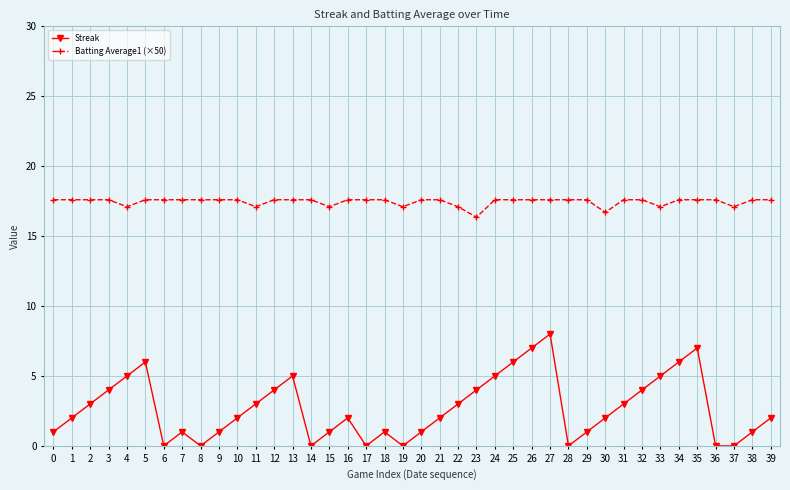

What is the difference between the highest and lowest values at 13?

12.6